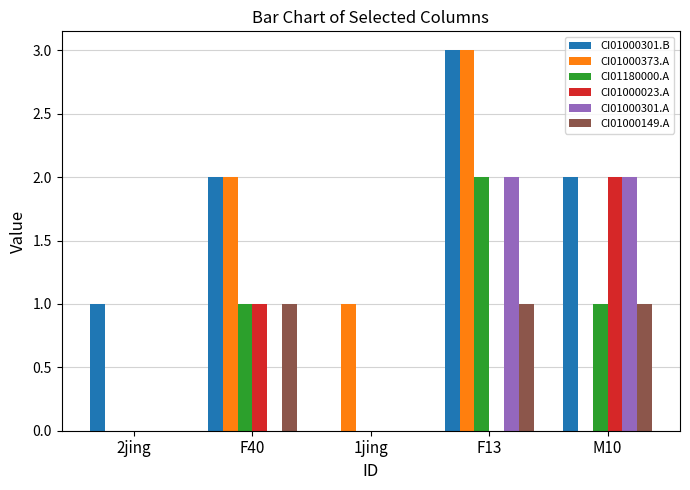

Which series has the largest total across all categories?

CI01000301.B